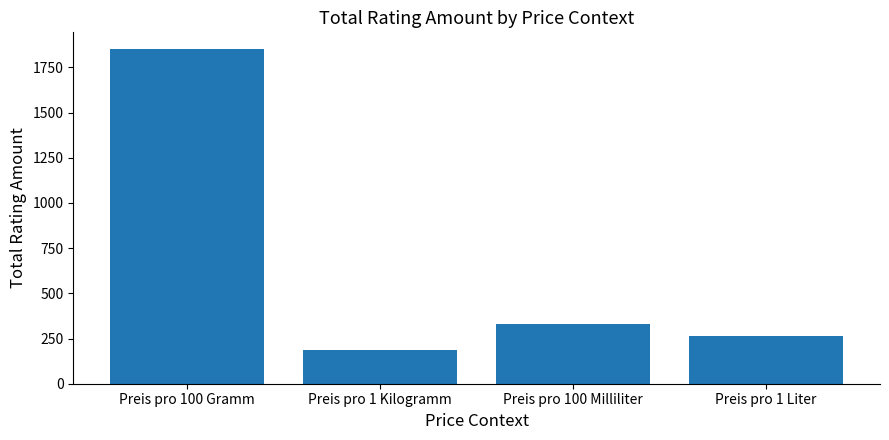

What is the difference between the values at Preis pro 1 Kilogramm and Preis pro 1 Liter?

78